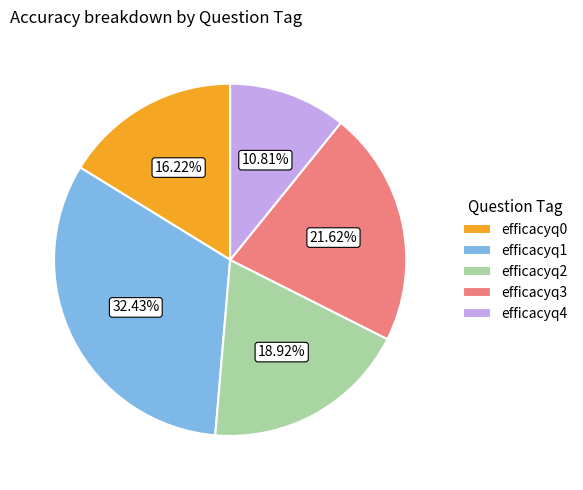

Does efficacyq4 represent more than half of the total?

No